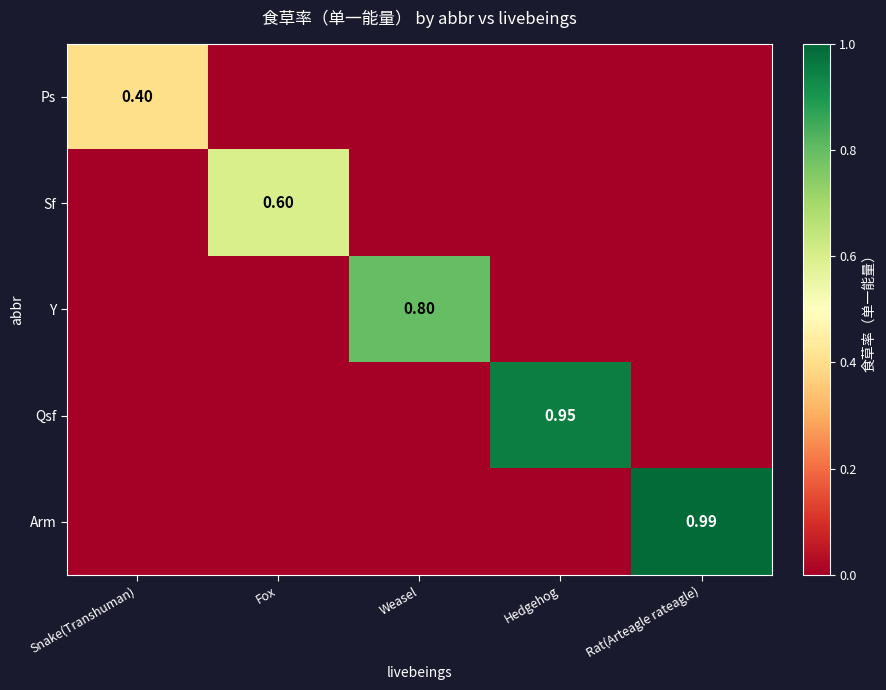

Rank the categories by Y value from highest to lowest.

Weasel, Snake(Transhuman), Fox, Hedgehog, Rat(Arteagle rateagle)